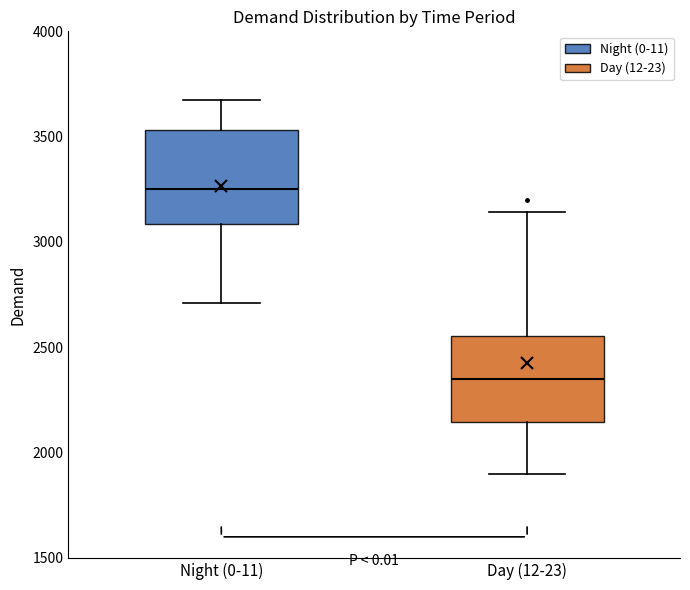

Where does the lower whisker of the box for Night (0-11) end on the y-axis? The values are not printed on the chart, so give them approximately, as read against the axis.

2700